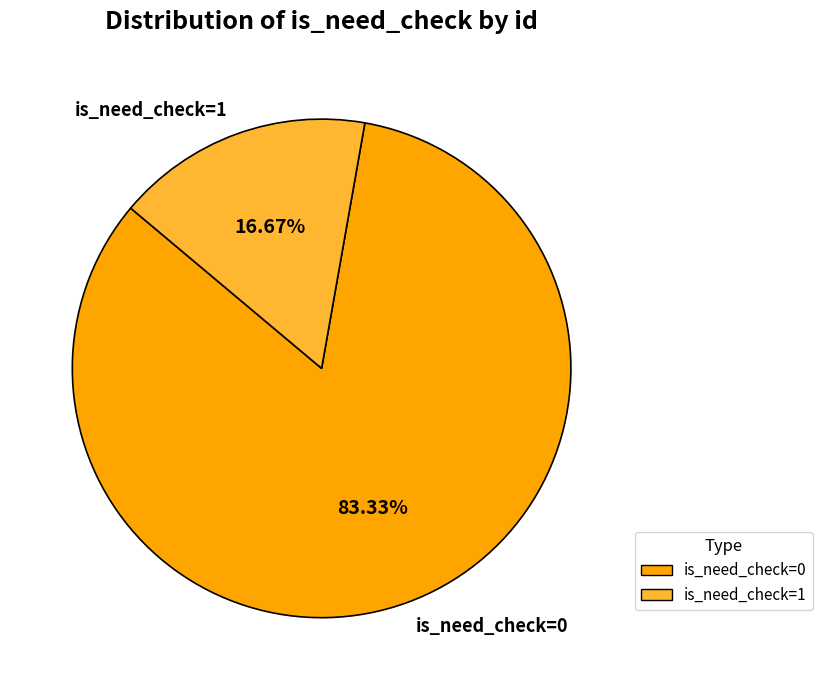

Which slice is the largest?

is_need_check=0